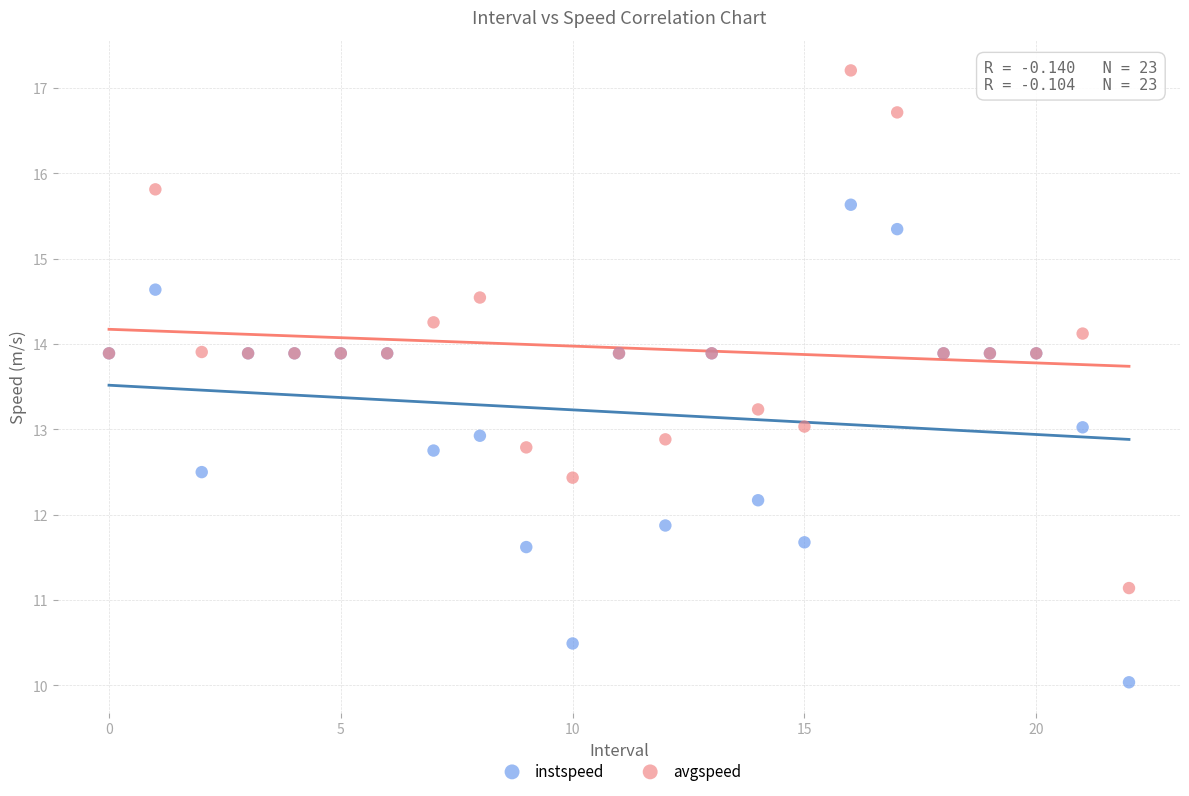

Which series contains the lowest Y value?

instspeed